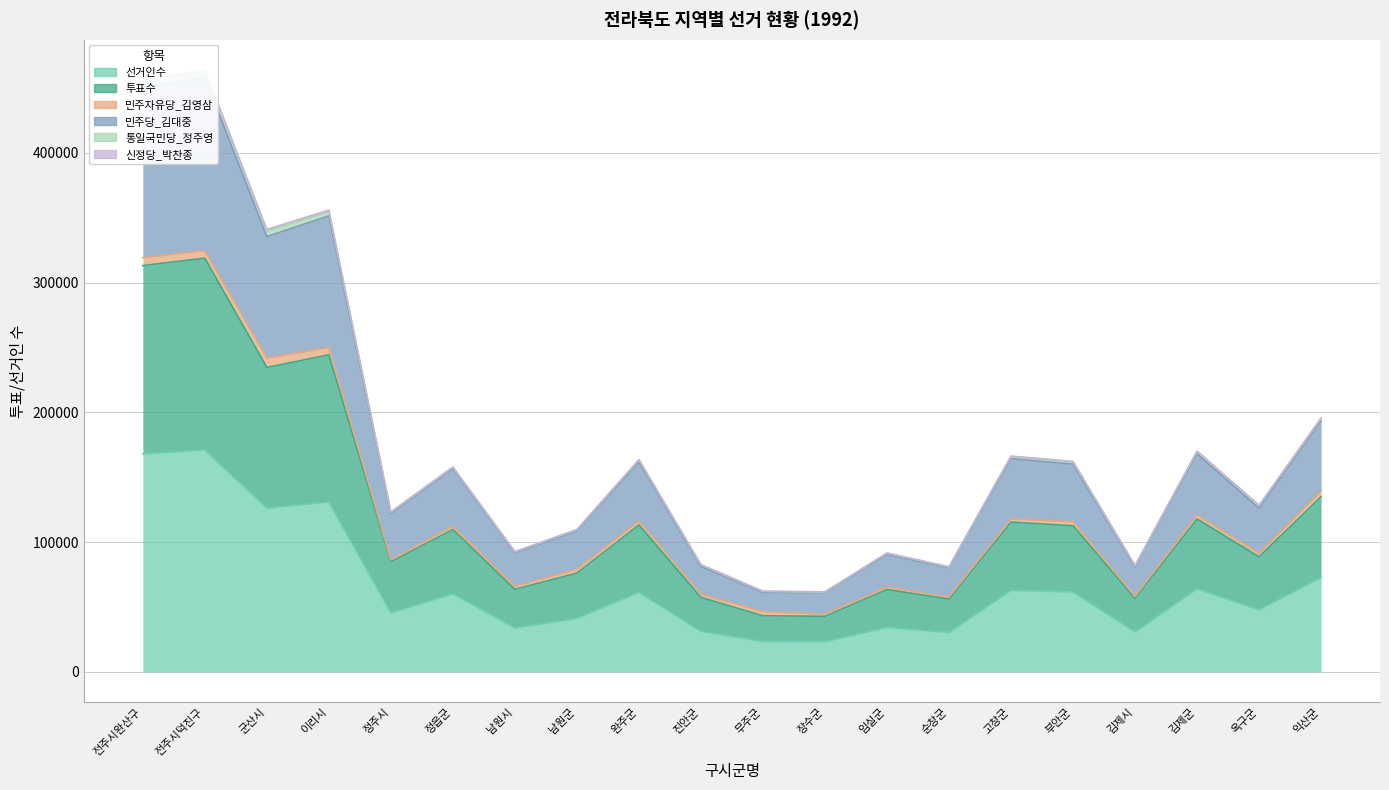

What is the total value across all series at 장수군?

146011